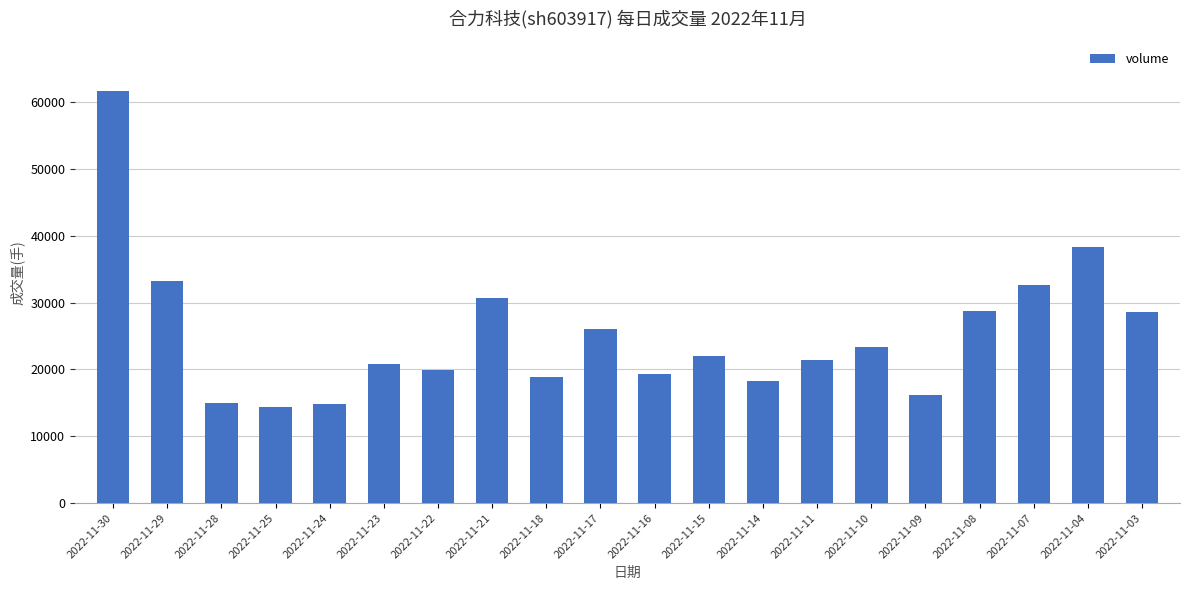

What is the change in value from 2022-11-21 to 2022-11-07?

+1824